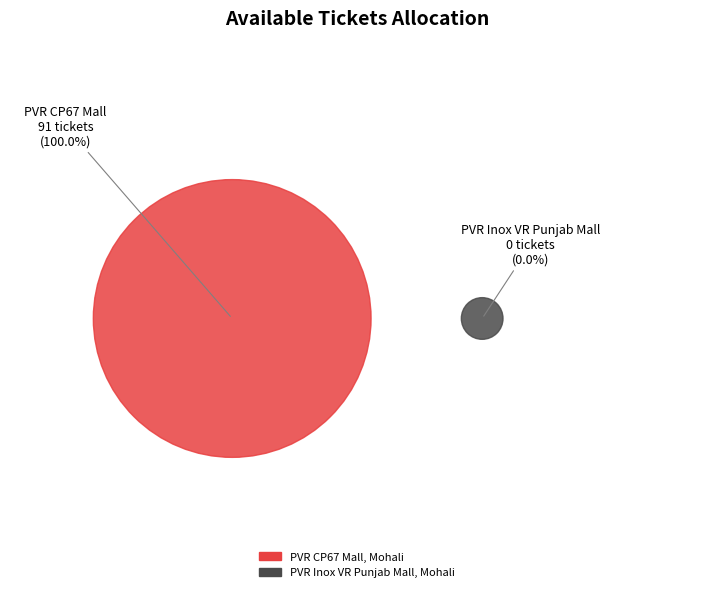

Rank the categories by value from lowest to highest.

PVR Inox VR Punjab Mall, Mohali, PVR CP67 Mall, Mohali